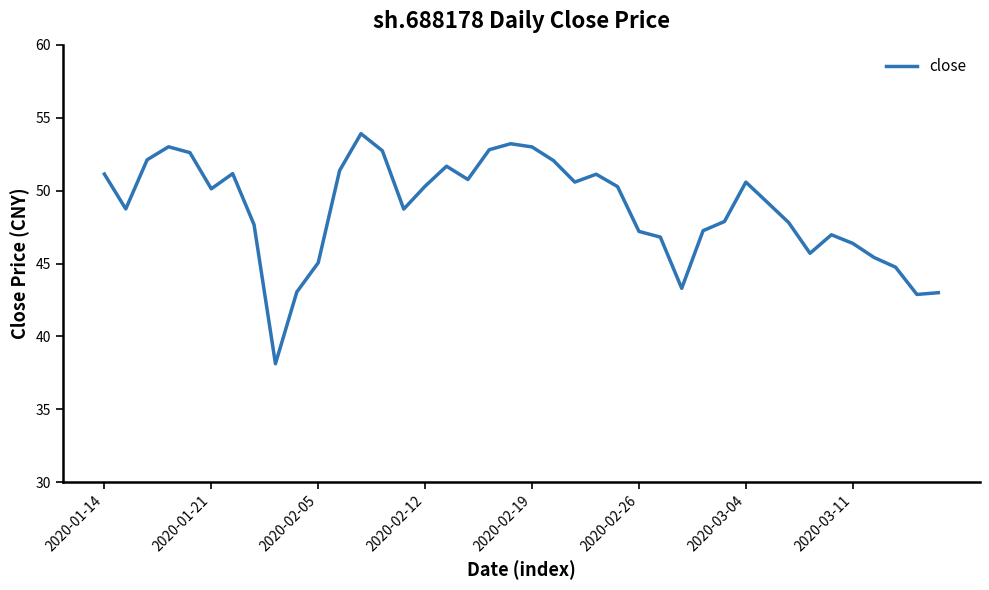

What is the difference between the maximum and minimum values?

15.8